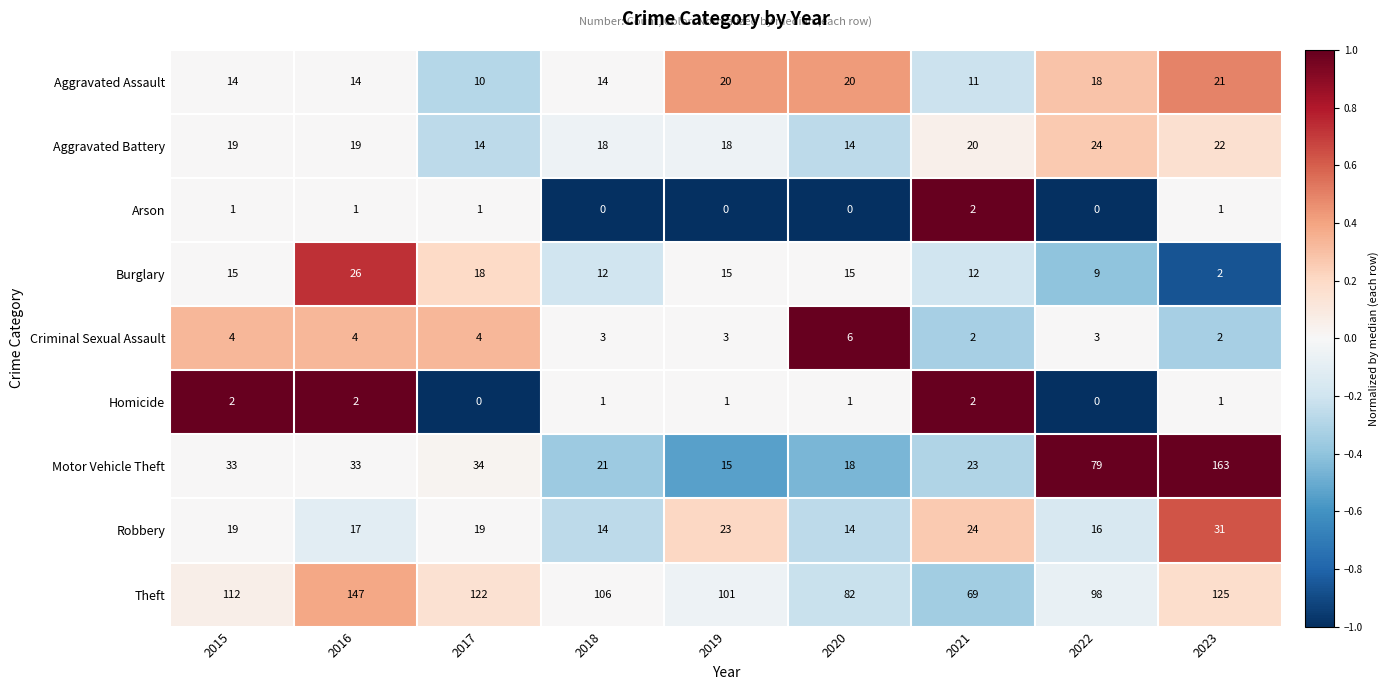

Which series changed the most between 2017 and 2022?

Motor Vehicle Theft